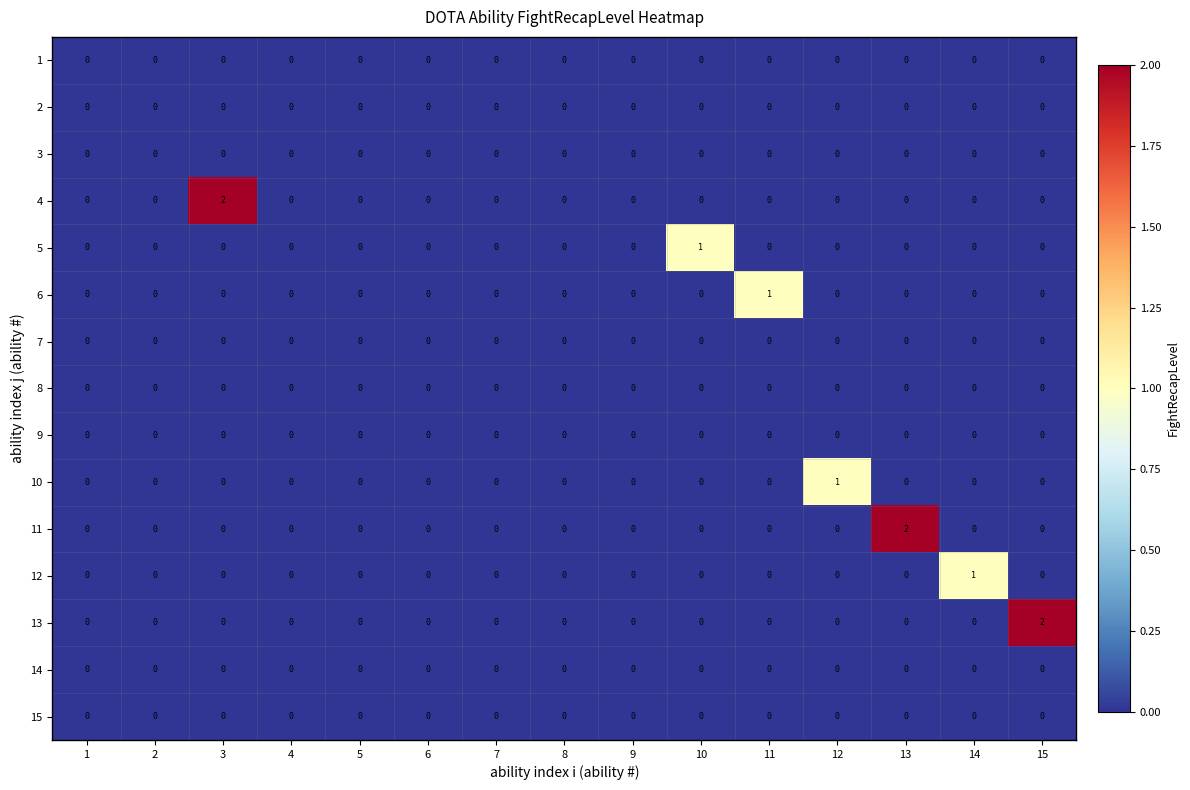

At which label does 6 reach its peak?

11